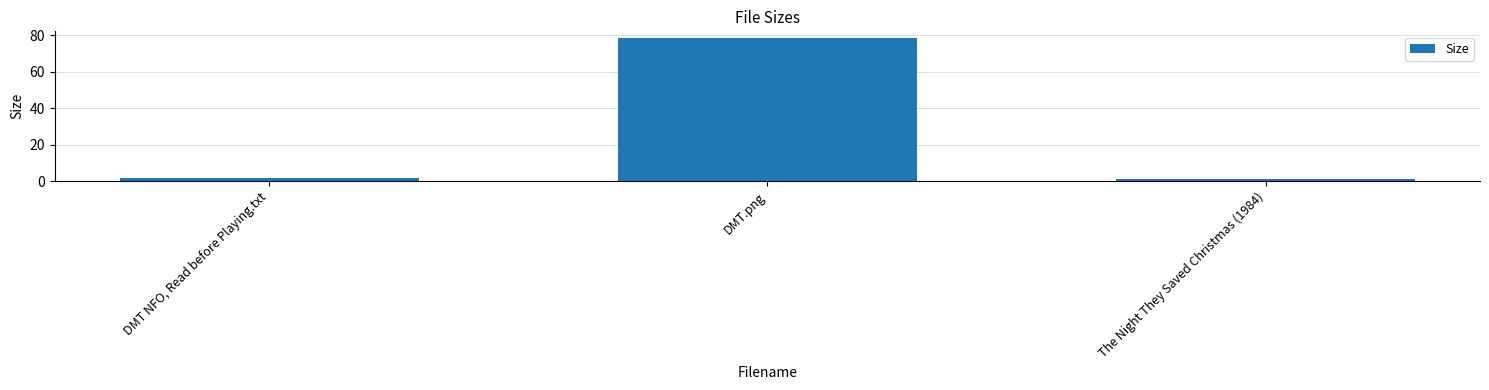

The chart shows a value of 1.2 at The Night They Saved Christmas (1984). True or false?

True